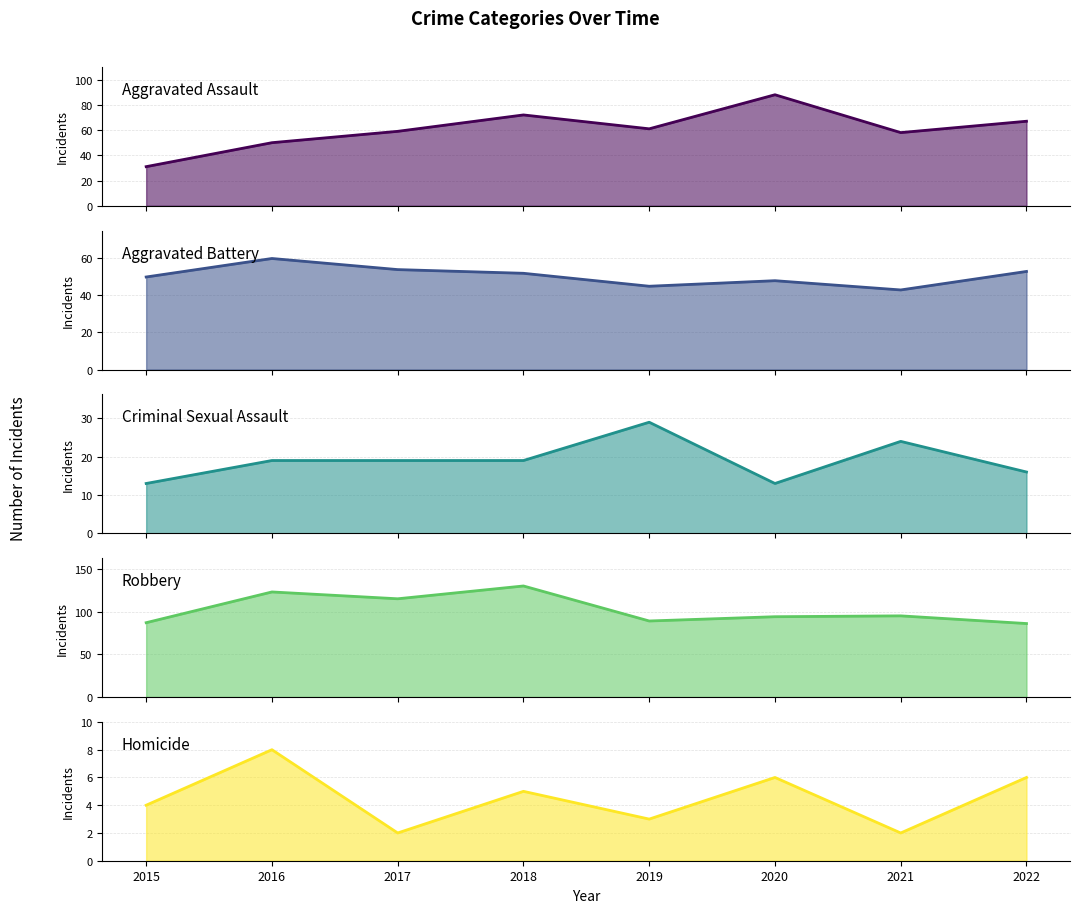

At how many categories does at least one series exceed 66?

8